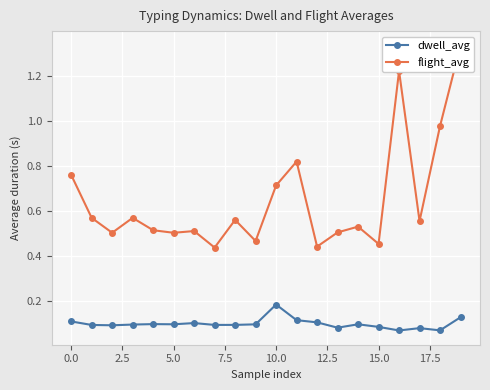

What is the sum of all flight_avg values?

12.9